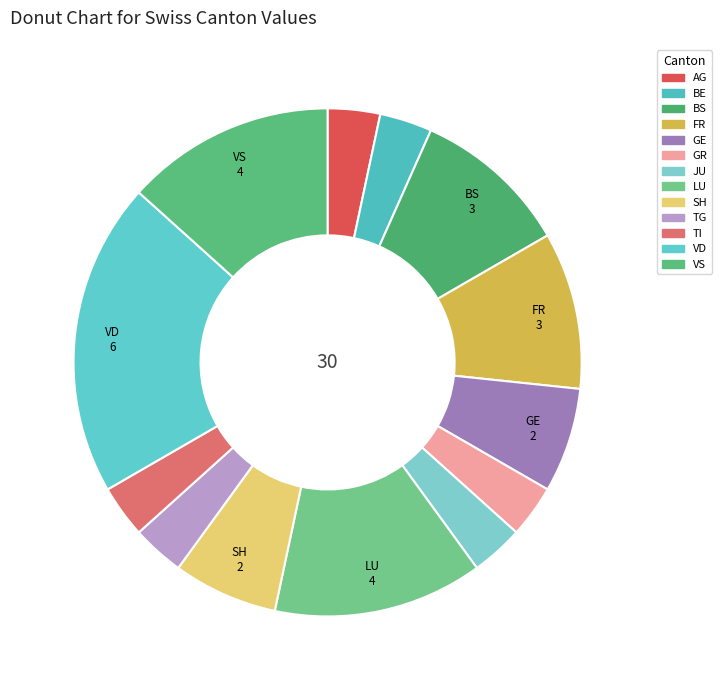

How many segments does this pie chart have?

13